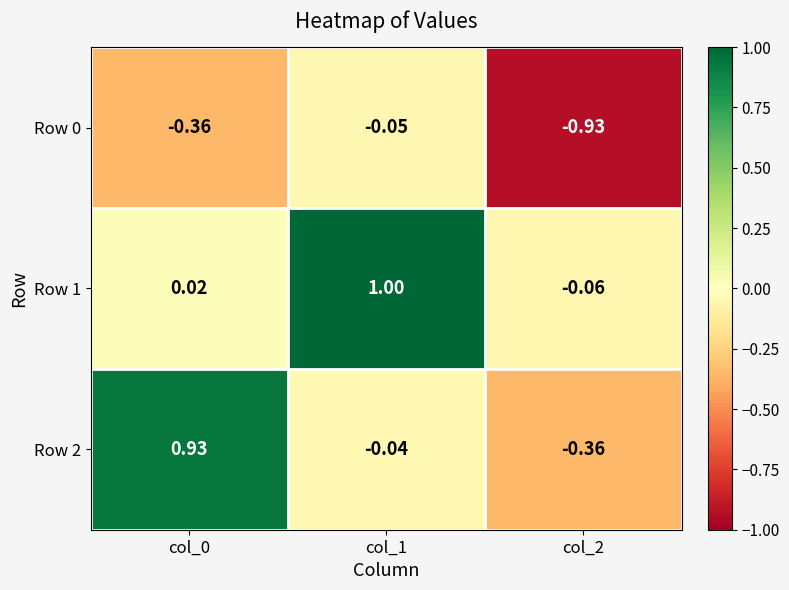

At how many categories does at least one series exceed 0?

2